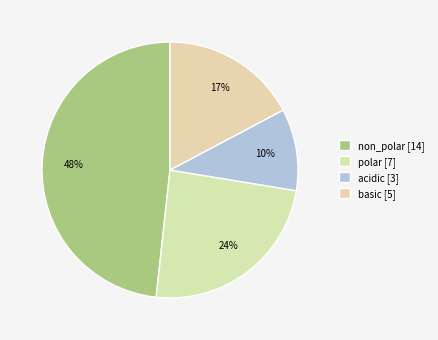

How many segments does this pie chart have?

4